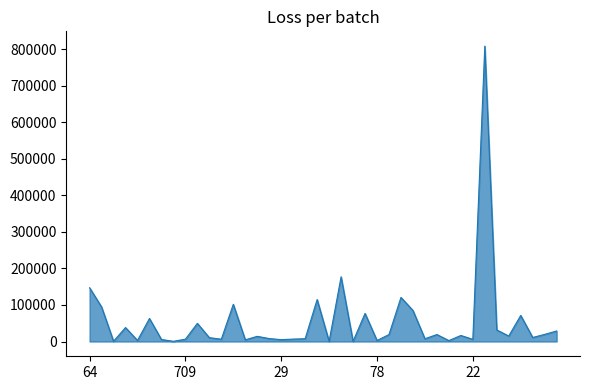

What is the difference between the maximum and minimum values?

807692.5